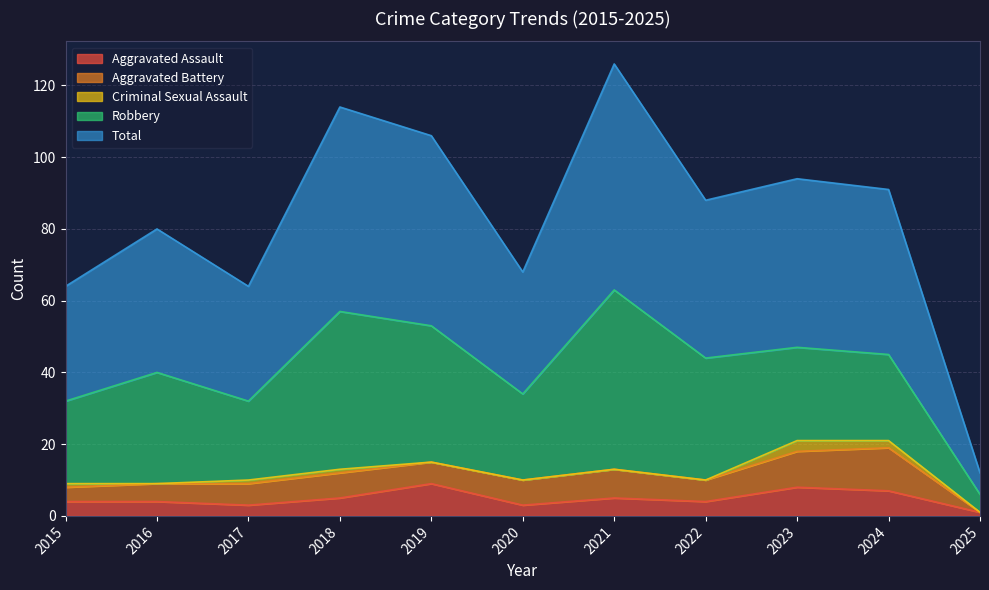

True or false: Robbery and Criminal Sexual Assault intersect in this chart.

False